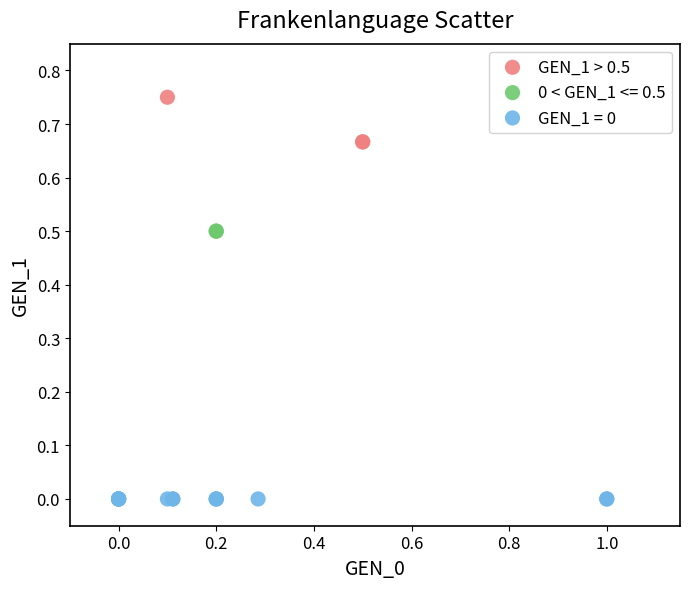

What are all the series names shown in the legend?

GEN_1 > 0.5, 0 < GEN_1 <= 0.5, GEN_1 = 0